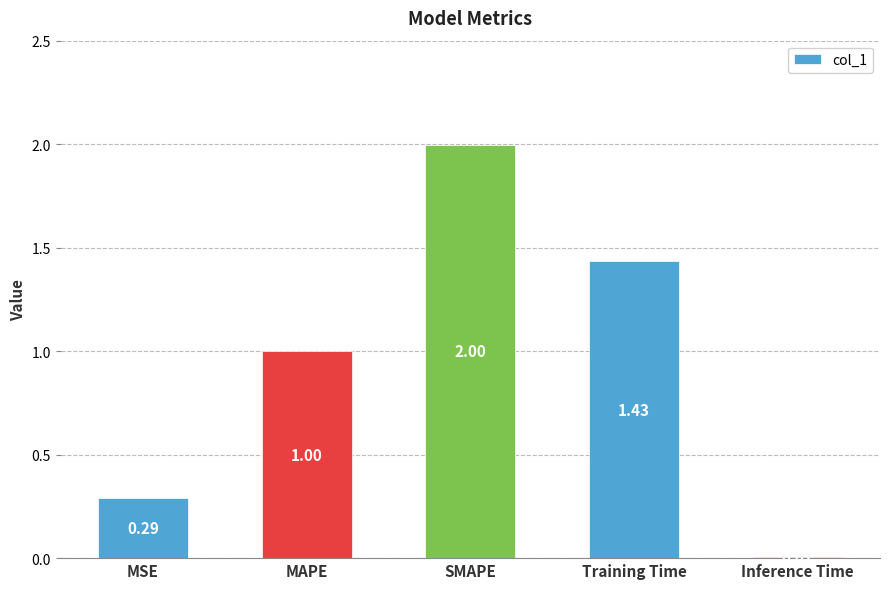

What is the label of the 3rd bar from the right?

SMAPE